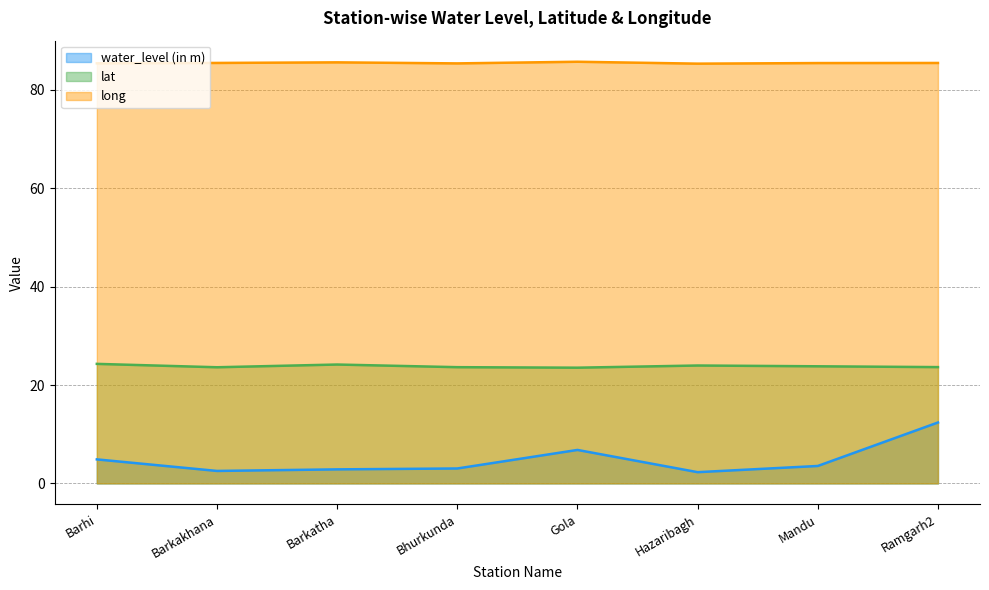

How many lines are shown in the chart?

3